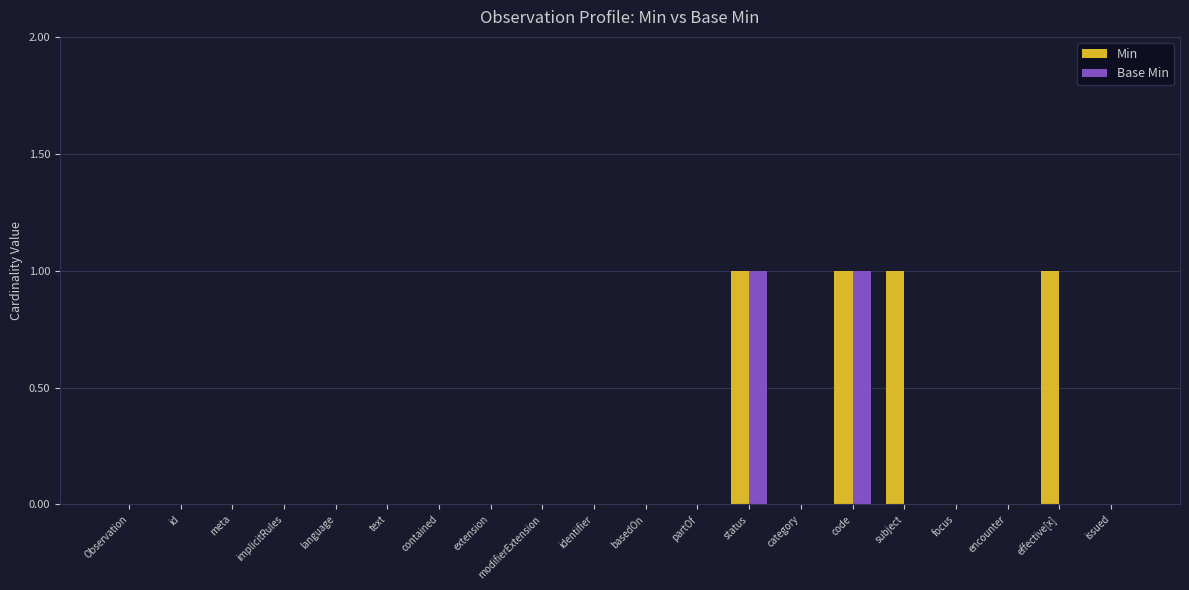

True or false: Base Min has a value of -1 at focus.

False